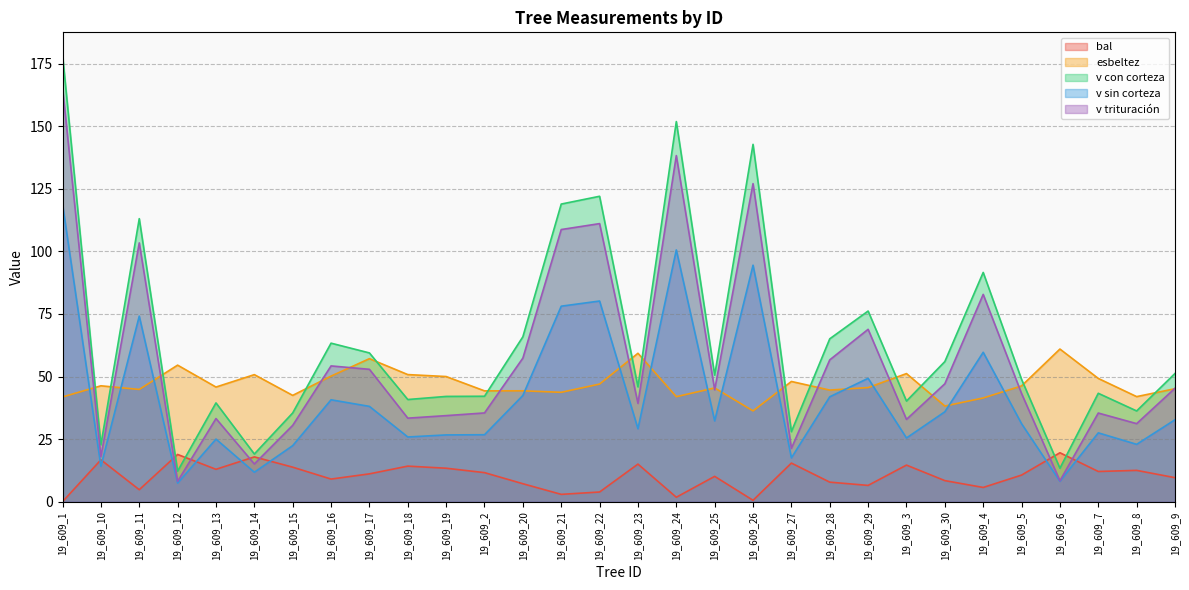

The value of v con corteza at 19_609_22 is 25.5. True or false?

False